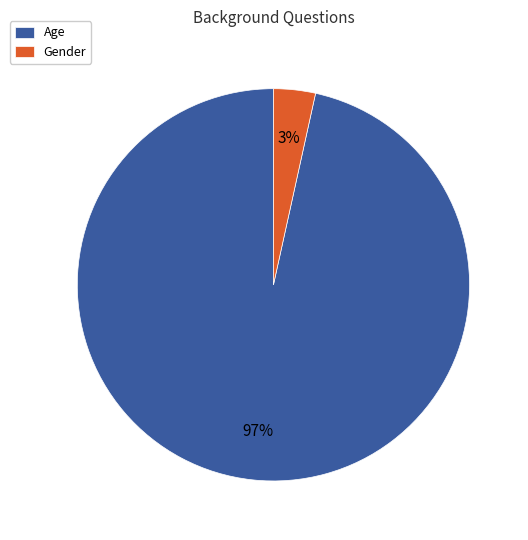

To the nearest percent, what percentage of the pie is Gender?

3%